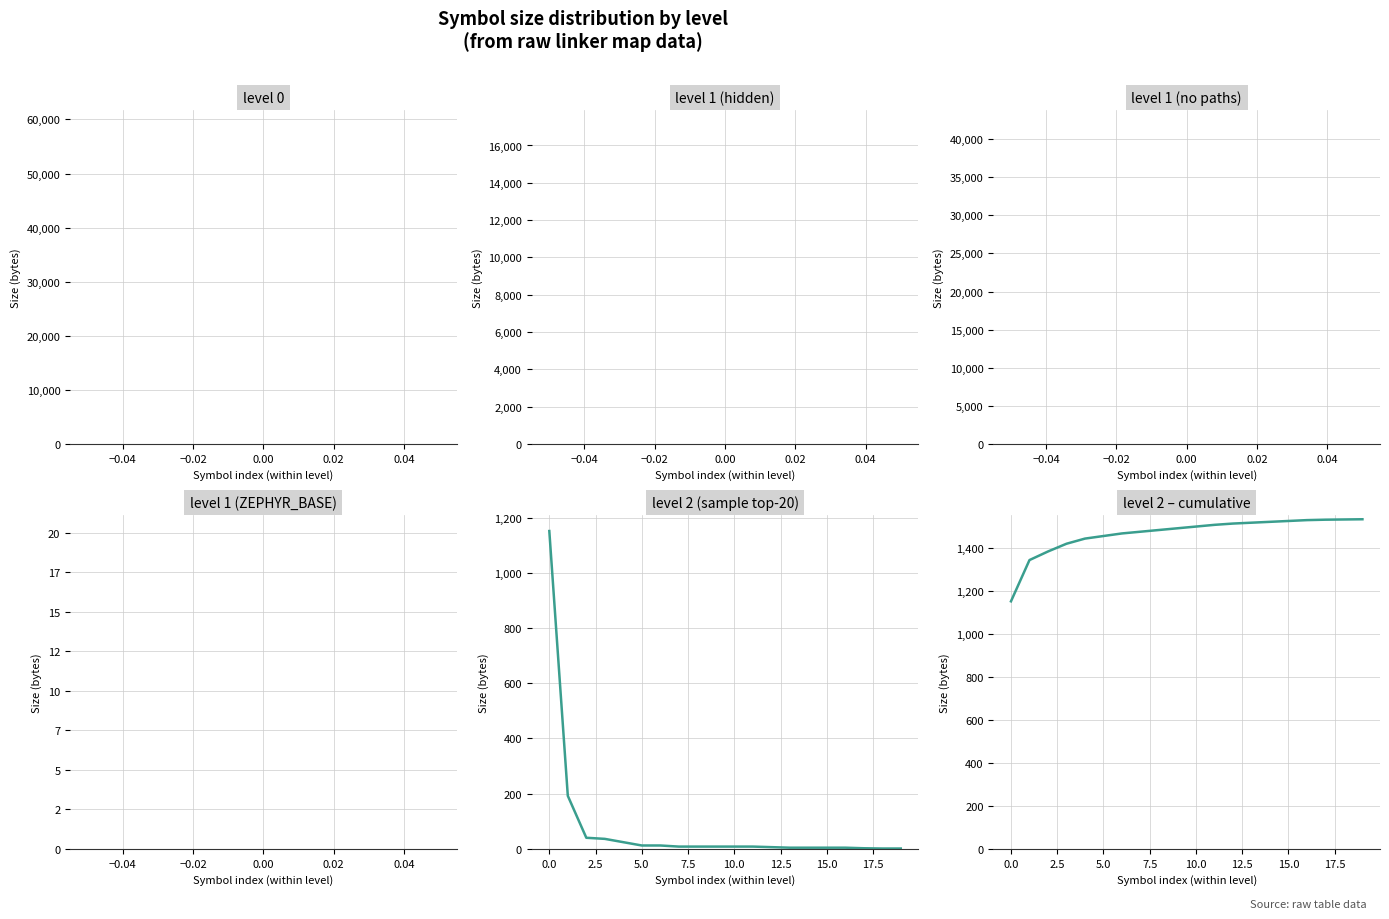

Reading right to left, what are all the values shown in this chart?

level 2 (sample top-20): 1	1	2	4	4	4	4	6	8	8	8	8	8	12	12	24	36	40	192	1152
level 2 – cumulative: 1534	1533	1532	1530	1526	1522	1518	1514	1508	1500	1492	1484	1476	1468	1456	1444	1420	1384	1344	1152